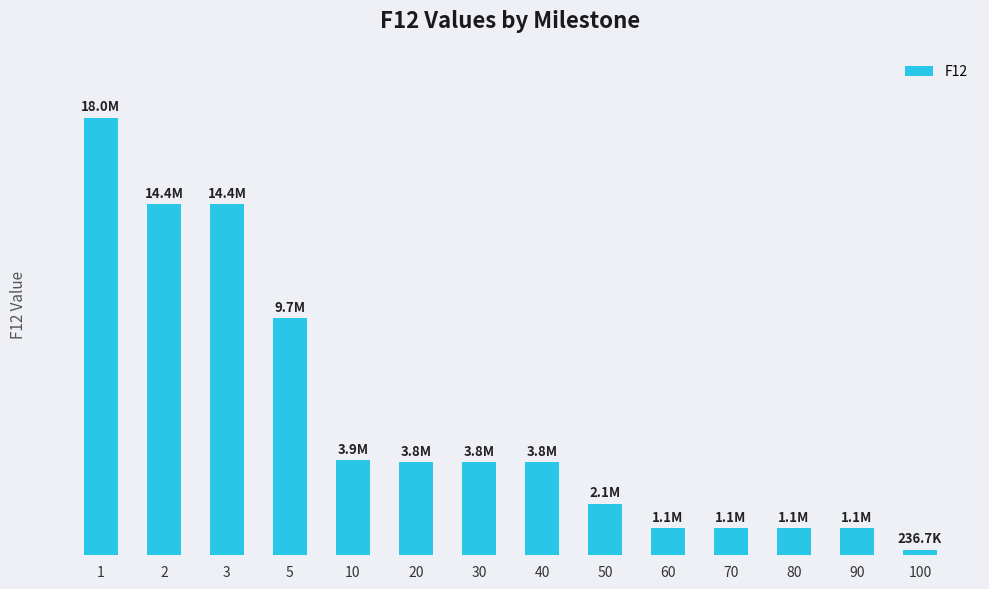

Reading left to right, list all the values displayed in this chart.

17979150.0	14436320.0	14436320.0	9728719.0	3905571.0	3823828.0	3823828.0	3823828.0	2111865.0	1113412.0	1113412.0	1113412.0	1113412.0	236724.5